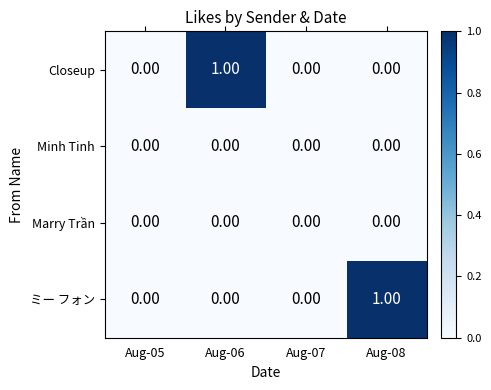

Is the value of Closeup at Aug-06 greater than the value of Minh Tinh at Aug-06?

Yes